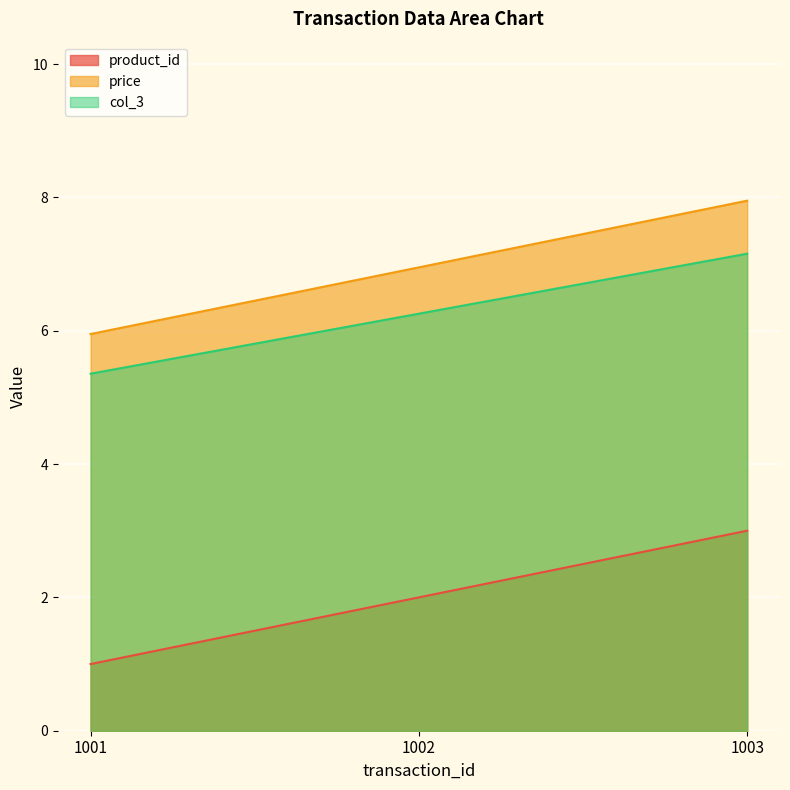

How many product_id values are between 1 and 3?

3